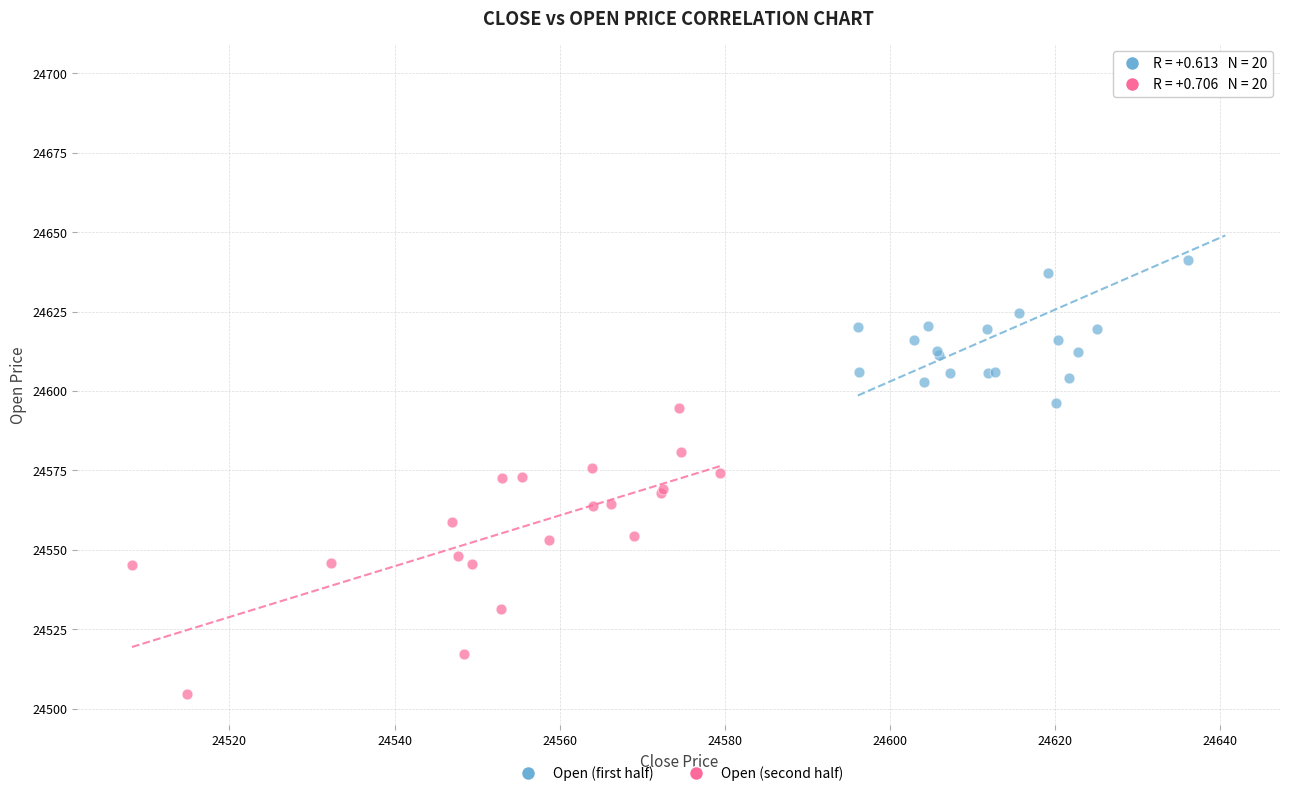

Which series contains the highest Y value?

Open (first half)